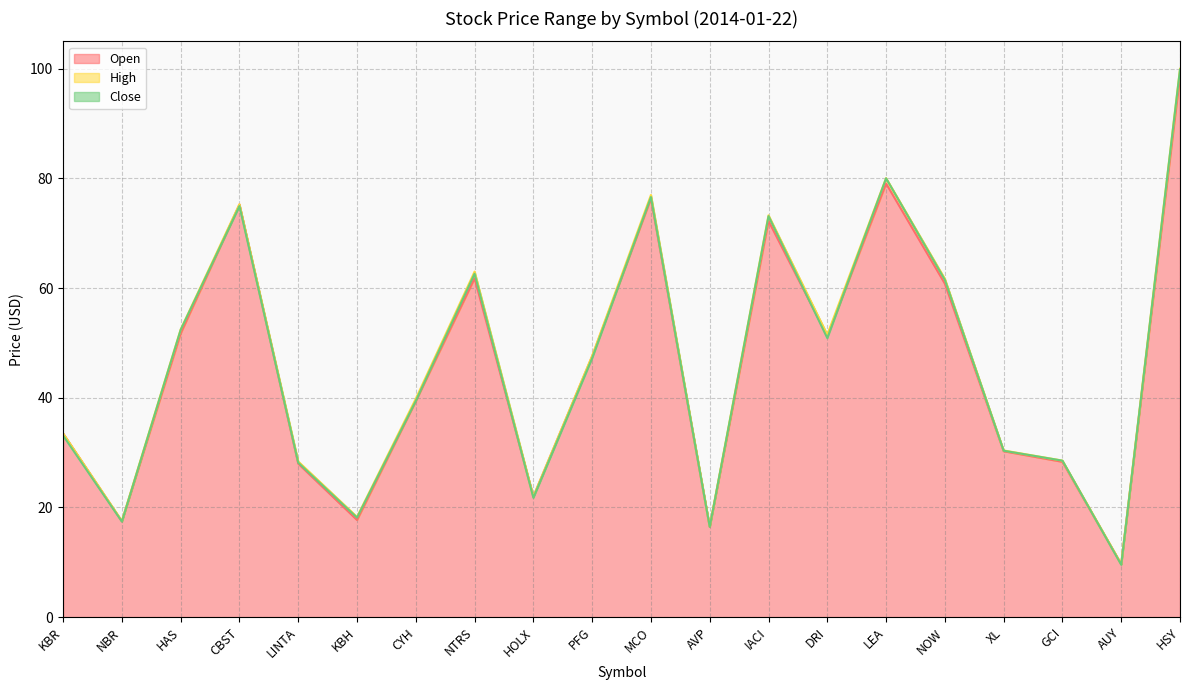

Is it true that Open equals 79.1 at LEA?

True